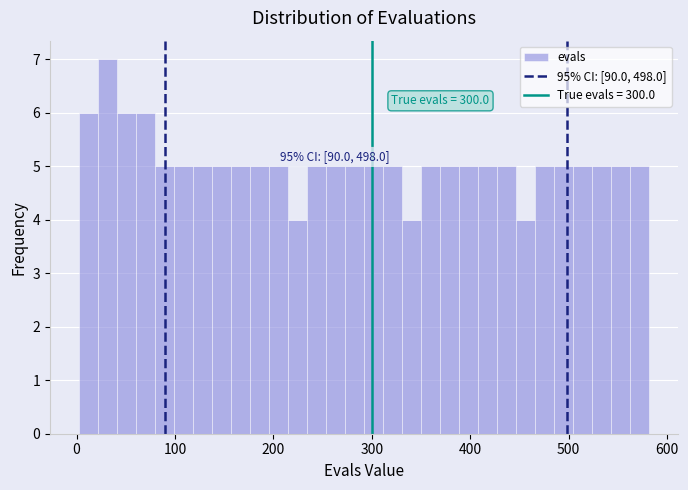

Around what value on the x-axis is the tallest bar? Give the approximate position of its centre, as read against the axis.

30